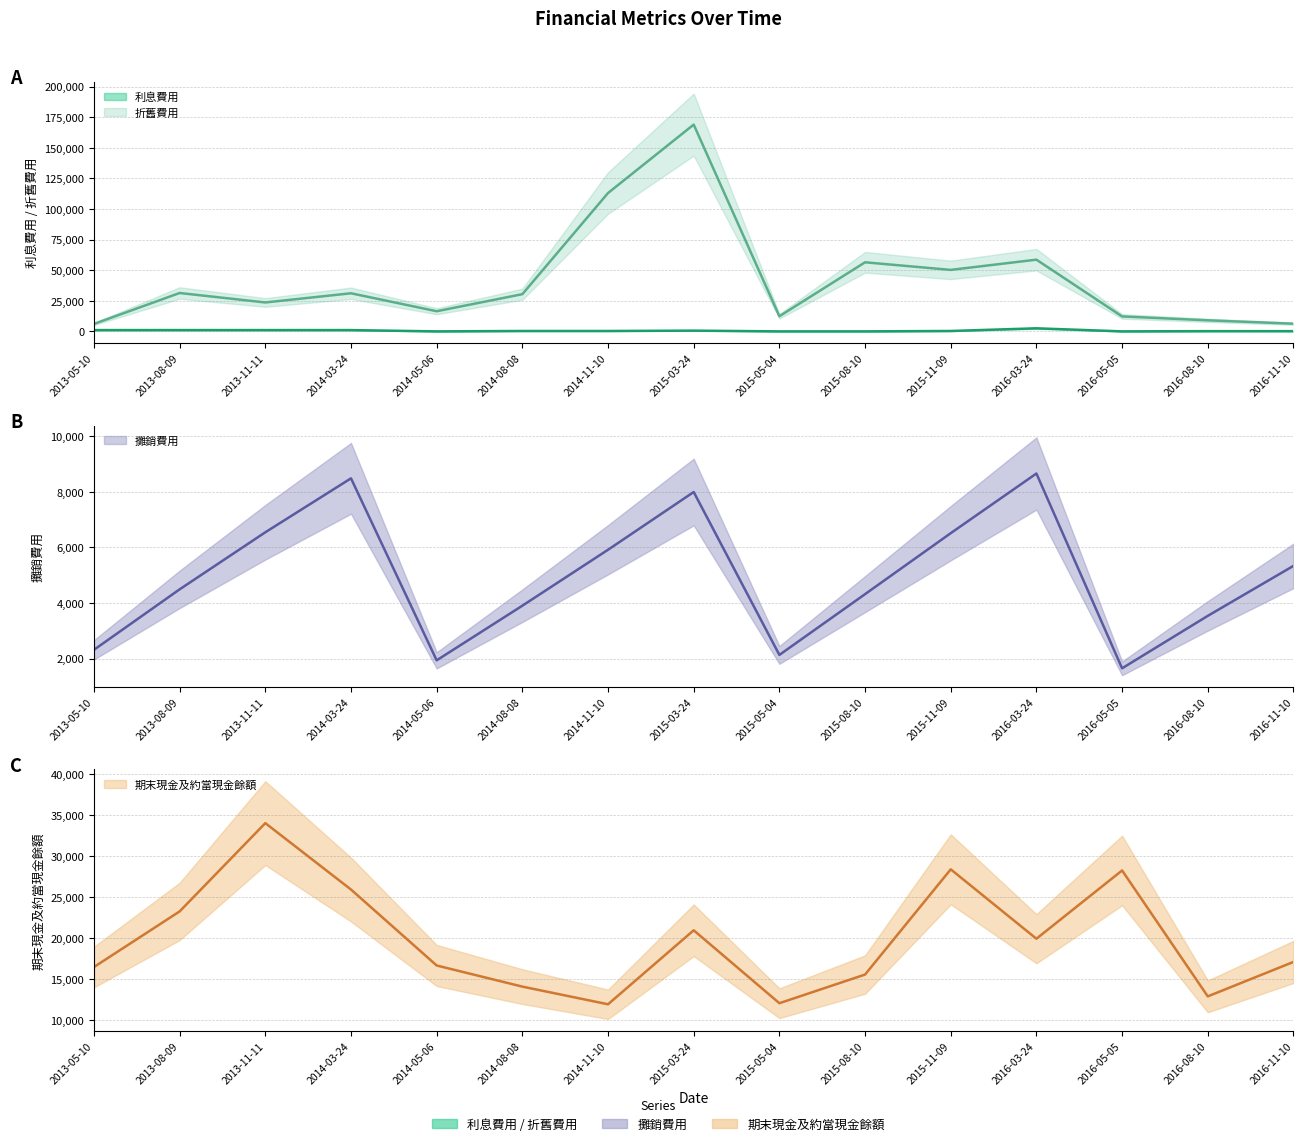

What position from the left is 2016-11-10?

15